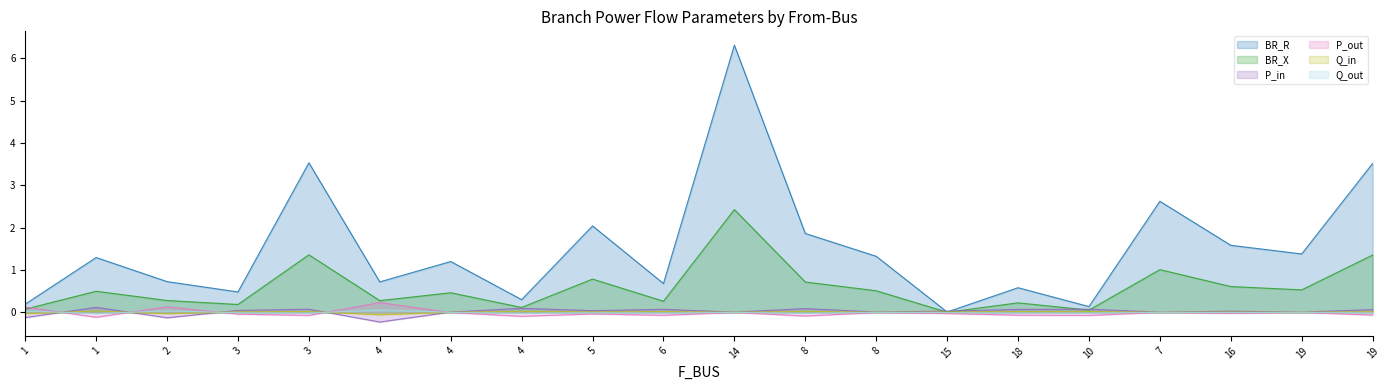

How many lines are shown in the chart?

6